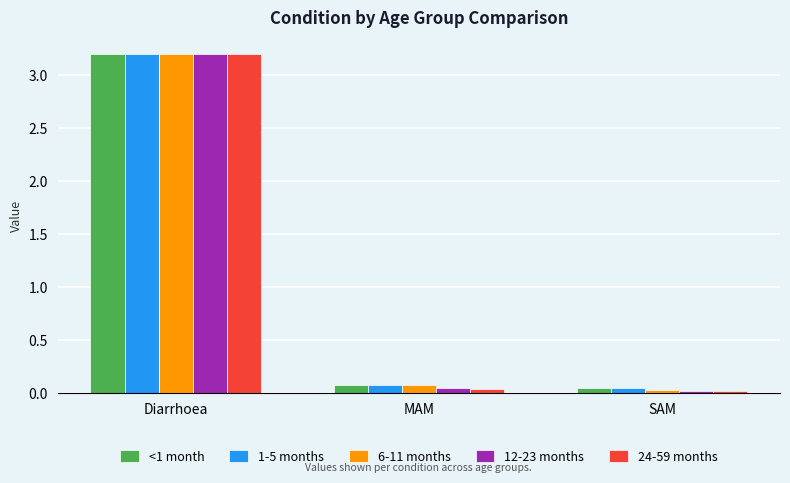

Are the bars horizontal?

No